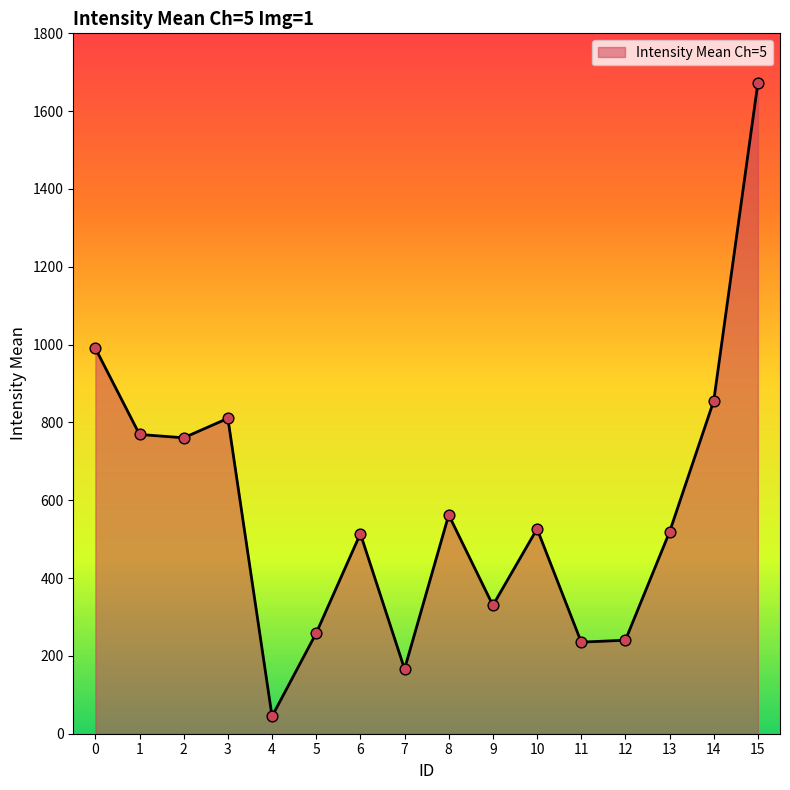

What is the change in value from 9 to 13?

+188.8